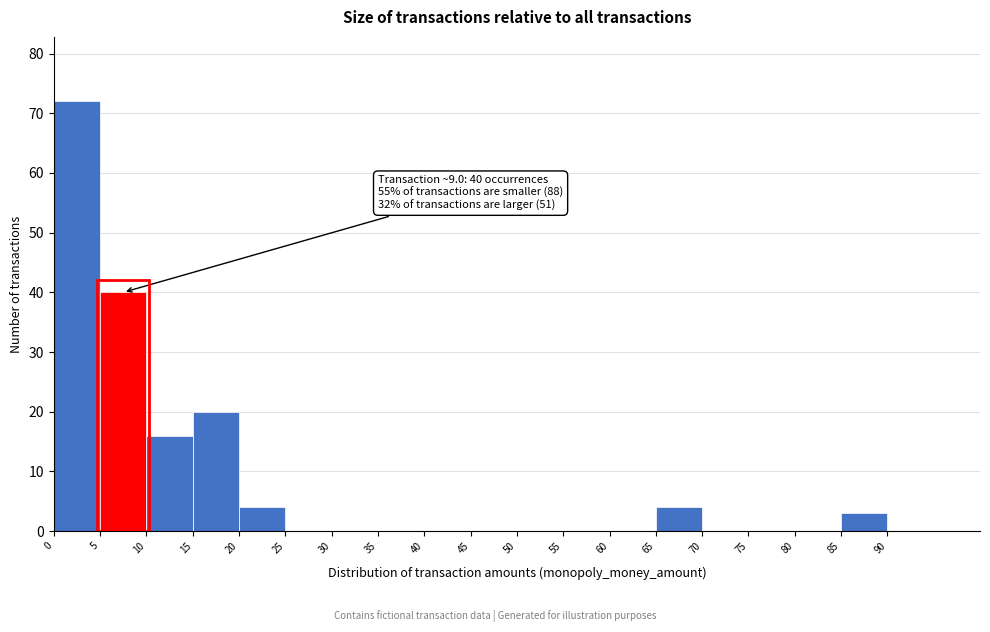

Which range on the x-axis has the tallest bar?

0 to 5